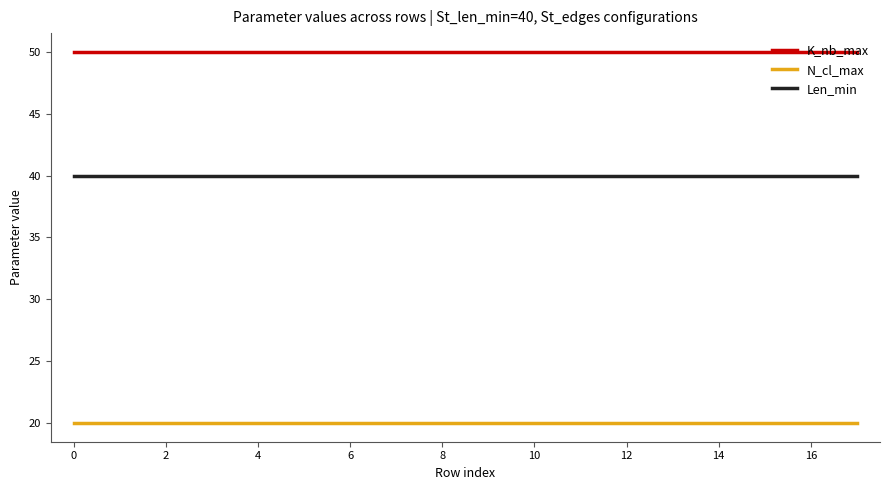

True or false: N_cl_max and Len_min intersect in this chart.

False